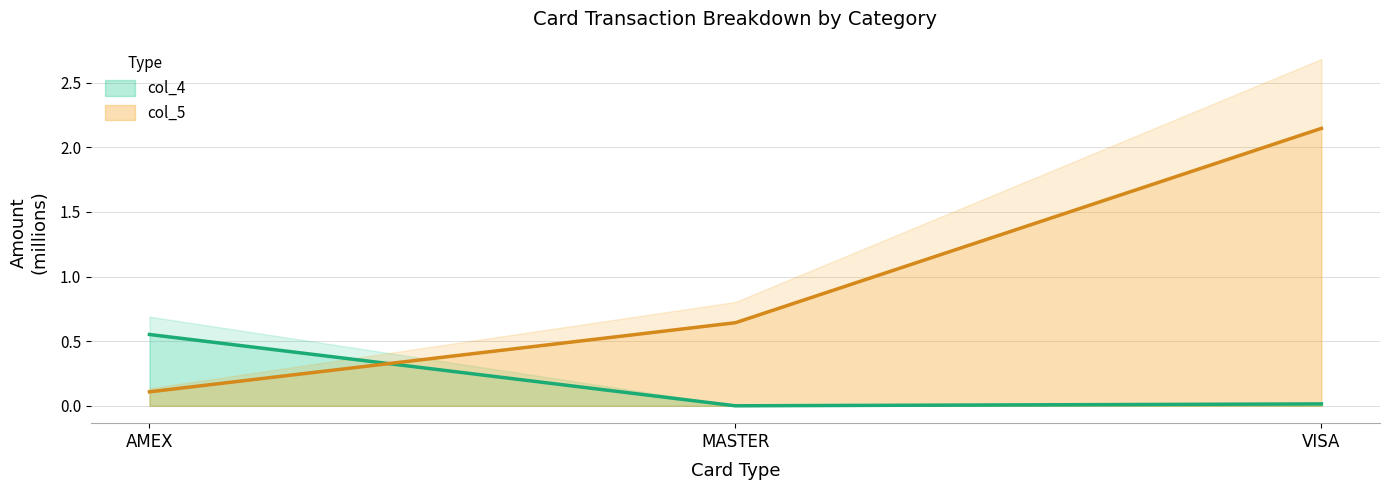

At how many categories does at least one series exceed 1?

1